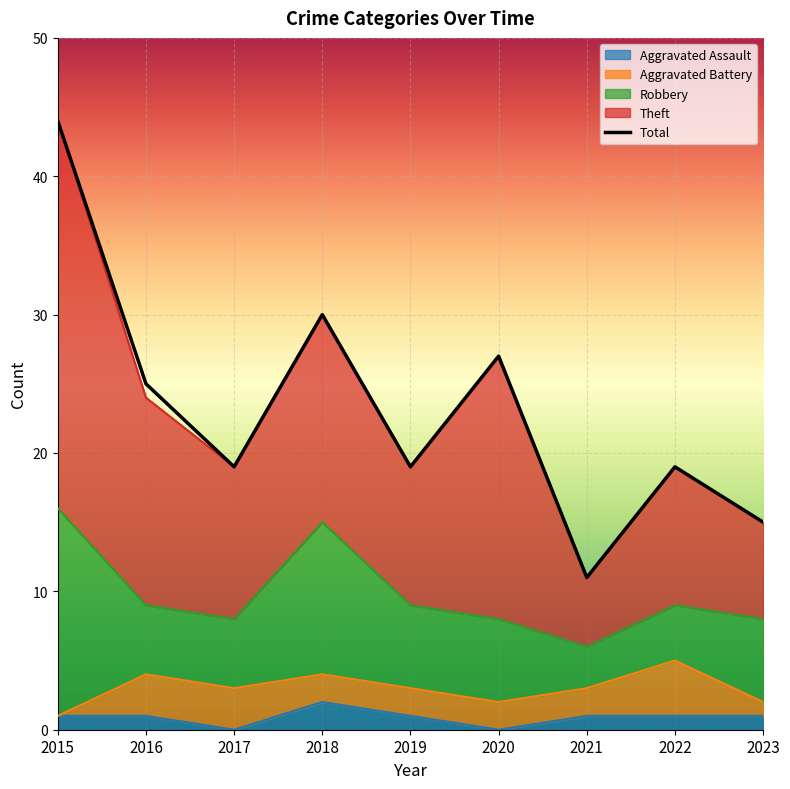

How many lines are shown in the chart?

5